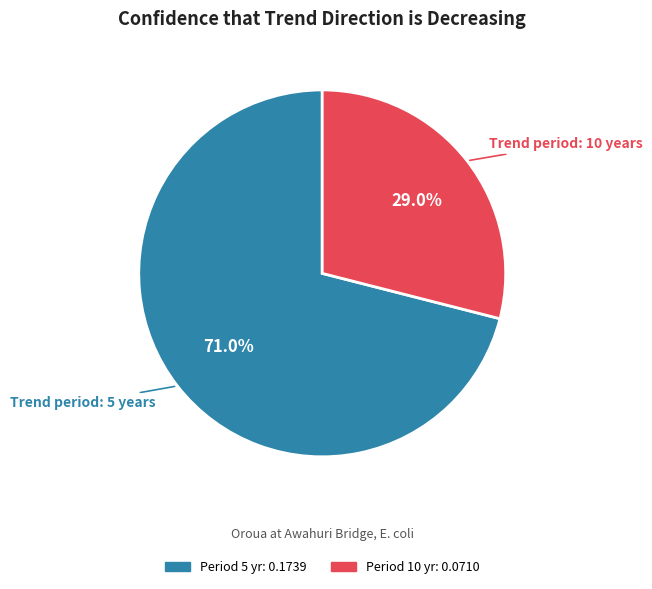

Is there a majority slice in this chart?

Yes